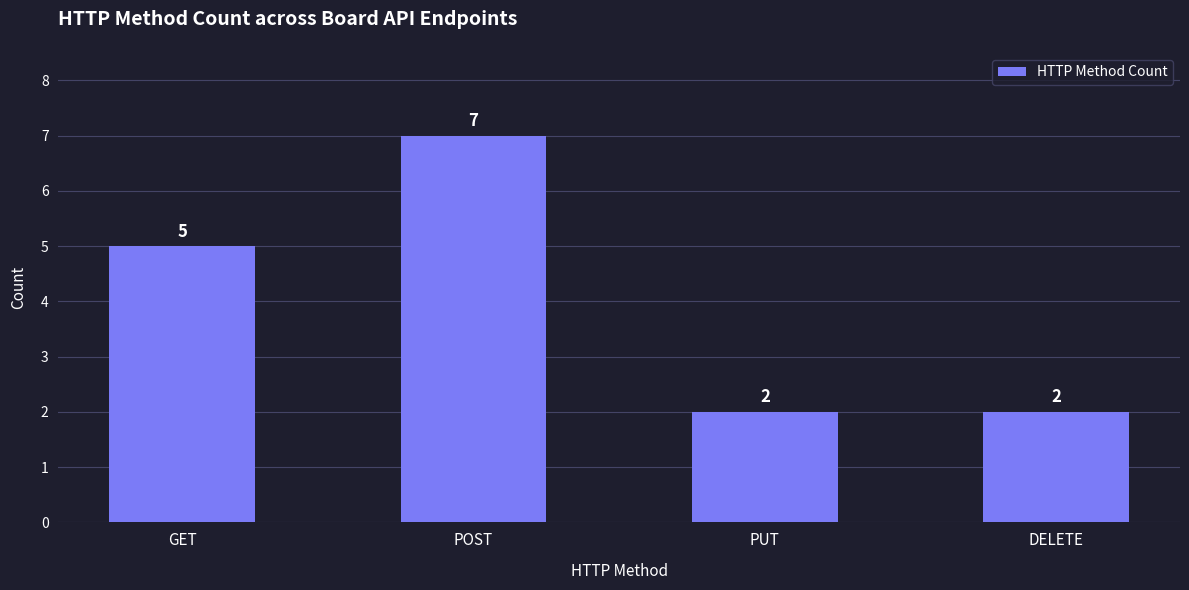

What is the greatest value displayed?

7